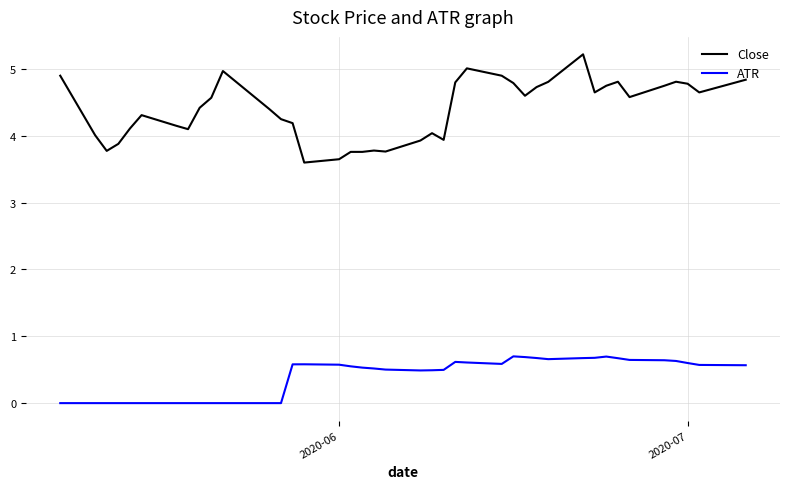

What is the difference between the maximum and minimum values in the ATR series?

0.7